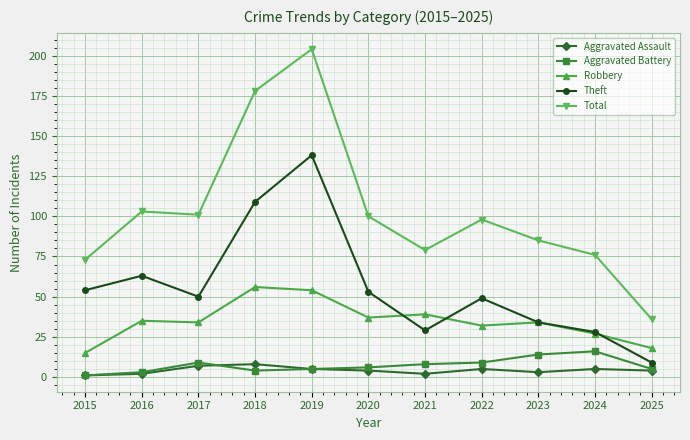

What is the total value across all series at 2020?

200